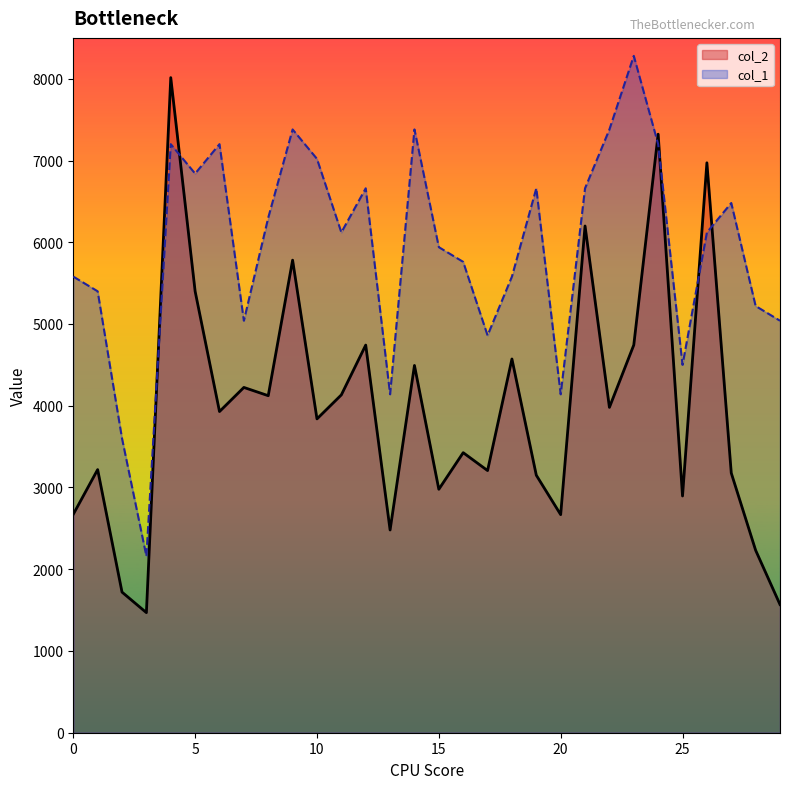

How many times do col_2 and col_1 cross each other?

6